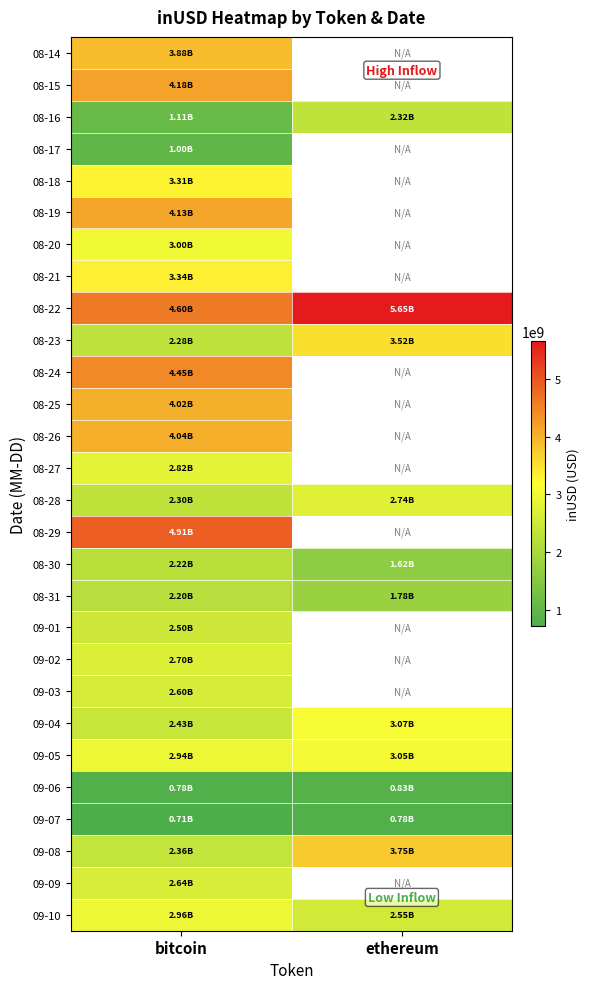

How many values in the 09-08 series exceed 3749852492?

1